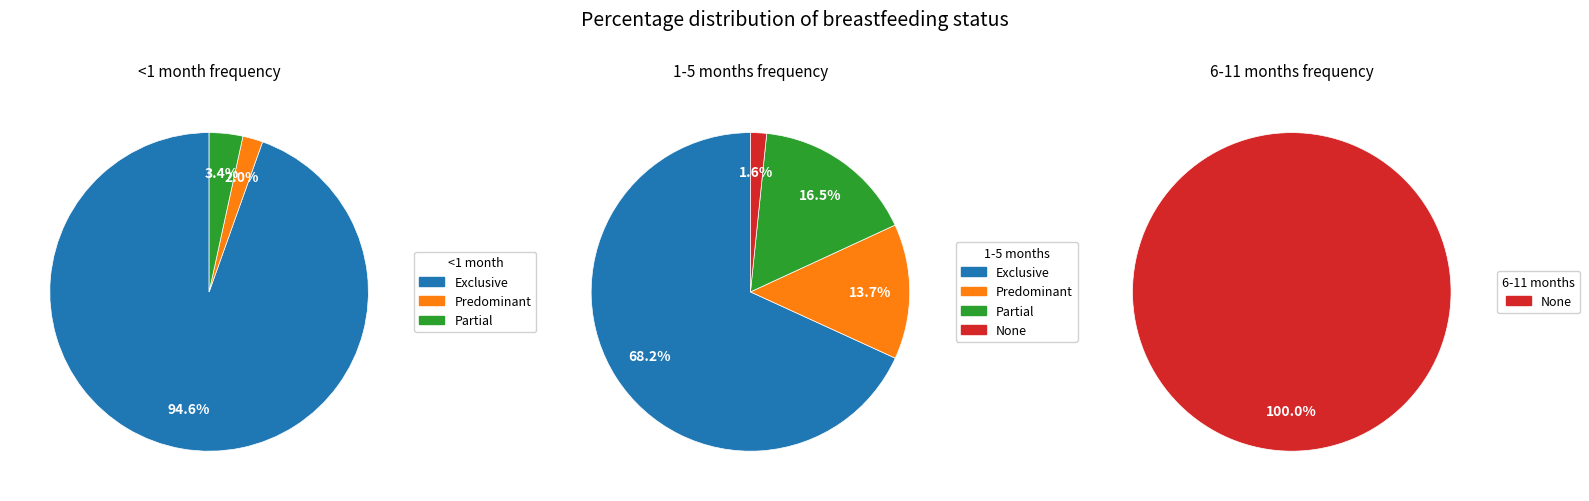

Is it true that Exclusive is 60% of the pie?

False